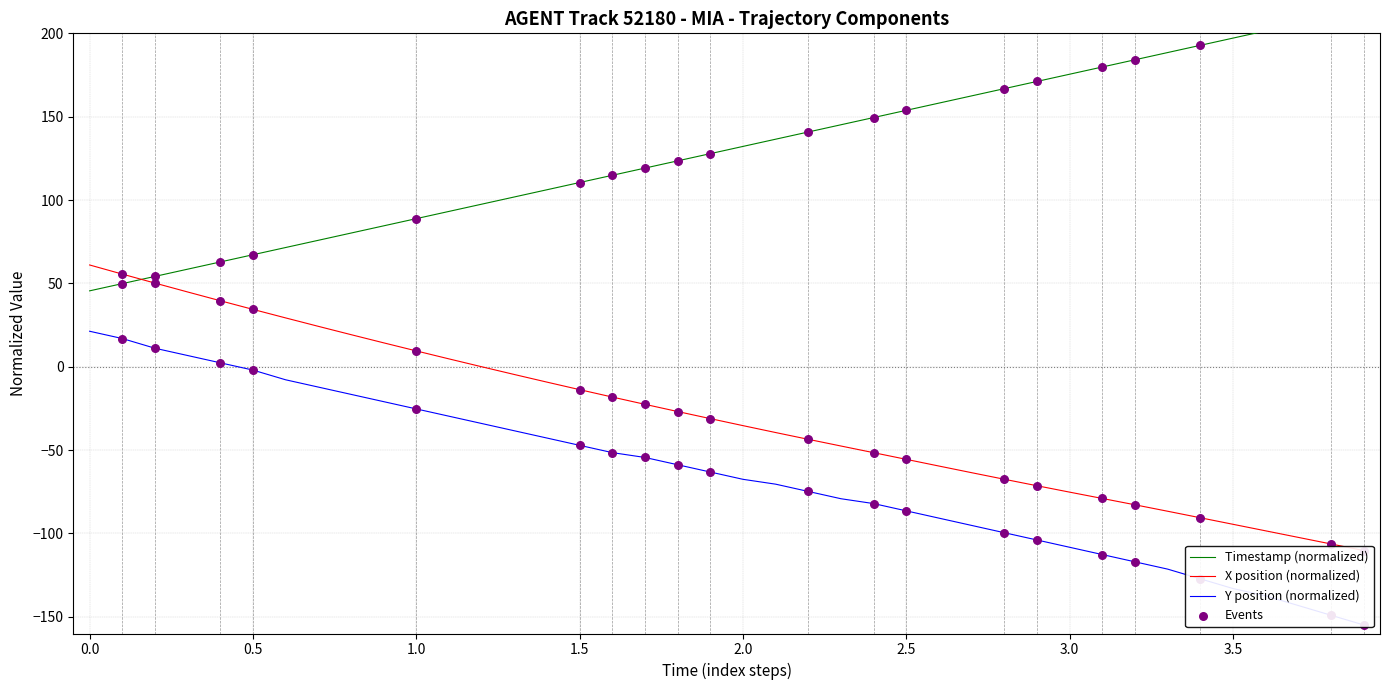

Which series has the largest total across all categories?

TIMESTAMP